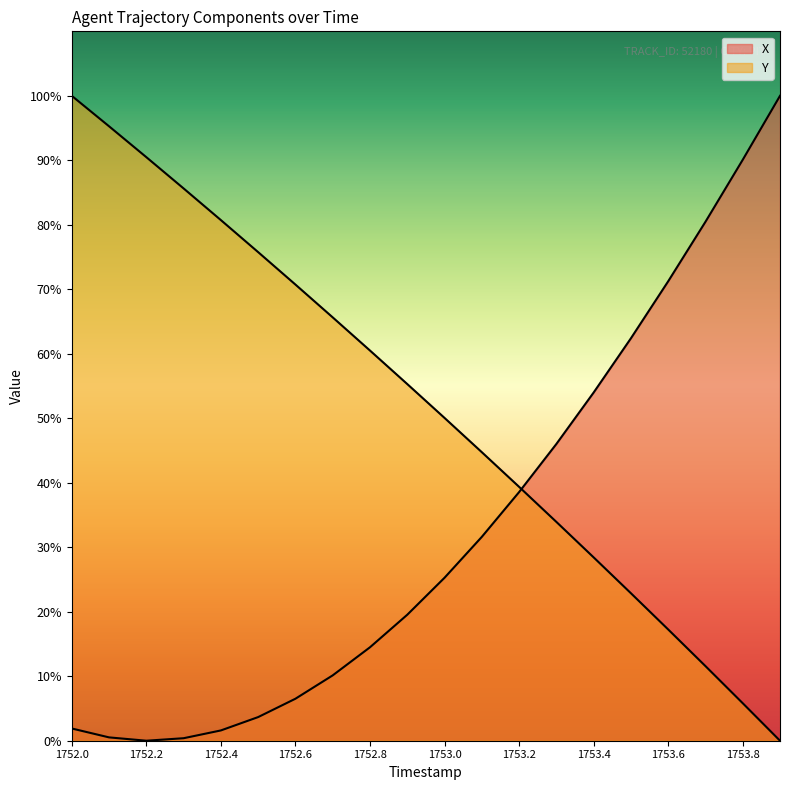

Reading left to right, transcribe all the data shown in this chart.

X: 1752.0=1.9	1752.1=0.5	1752.2=0.0	1752.3=0.4	1752.4=1.6	1752.5=3.7	1752.6=6.5	1752.7=10.1	1752.8=14.5	1752.9=19.5	1753.0=25.3	1753.1=31.6	1753.2=38.6	1753.3=46.0	1753.4=54.0	1753.5=62.4	1753.6=71.2	1753.7=80.5	1753.8=90.1	1753.9=100.0
Y: 1752.0=100.0	1752.1=95.3	1752.2=90.5	1752.3=85.6	1752.4=80.7	1752.5=75.8	1752.6=70.7	1752.7=65.6	1752.8=60.5	1752.9=55.3	1753.0=50.1	1753.1=44.7	1753.2=39.4	1753.3=33.9	1753.4=28.4	1753.5=22.9	1753.6=17.3	1753.7=11.6	1753.8=5.8	1753.9=0.0